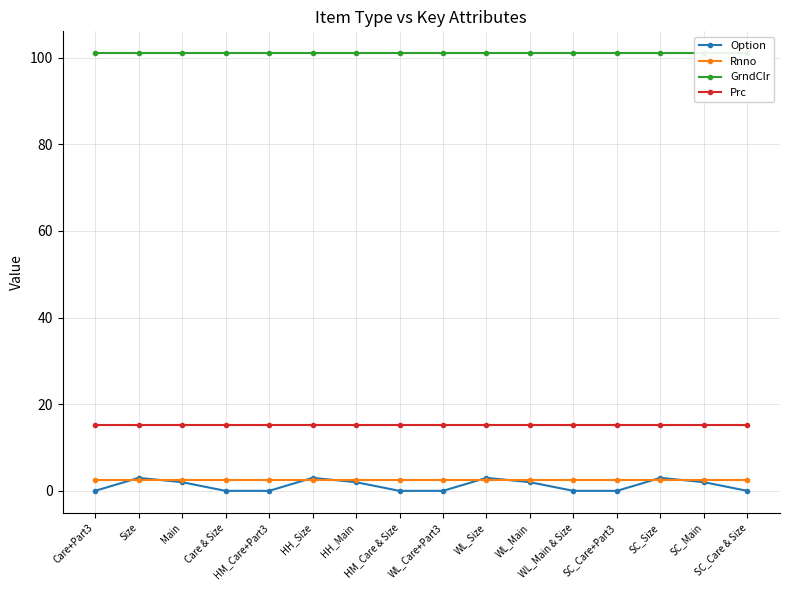

What is the sum of the Prc values at WL_Main and SC_Care & Size?

30.4